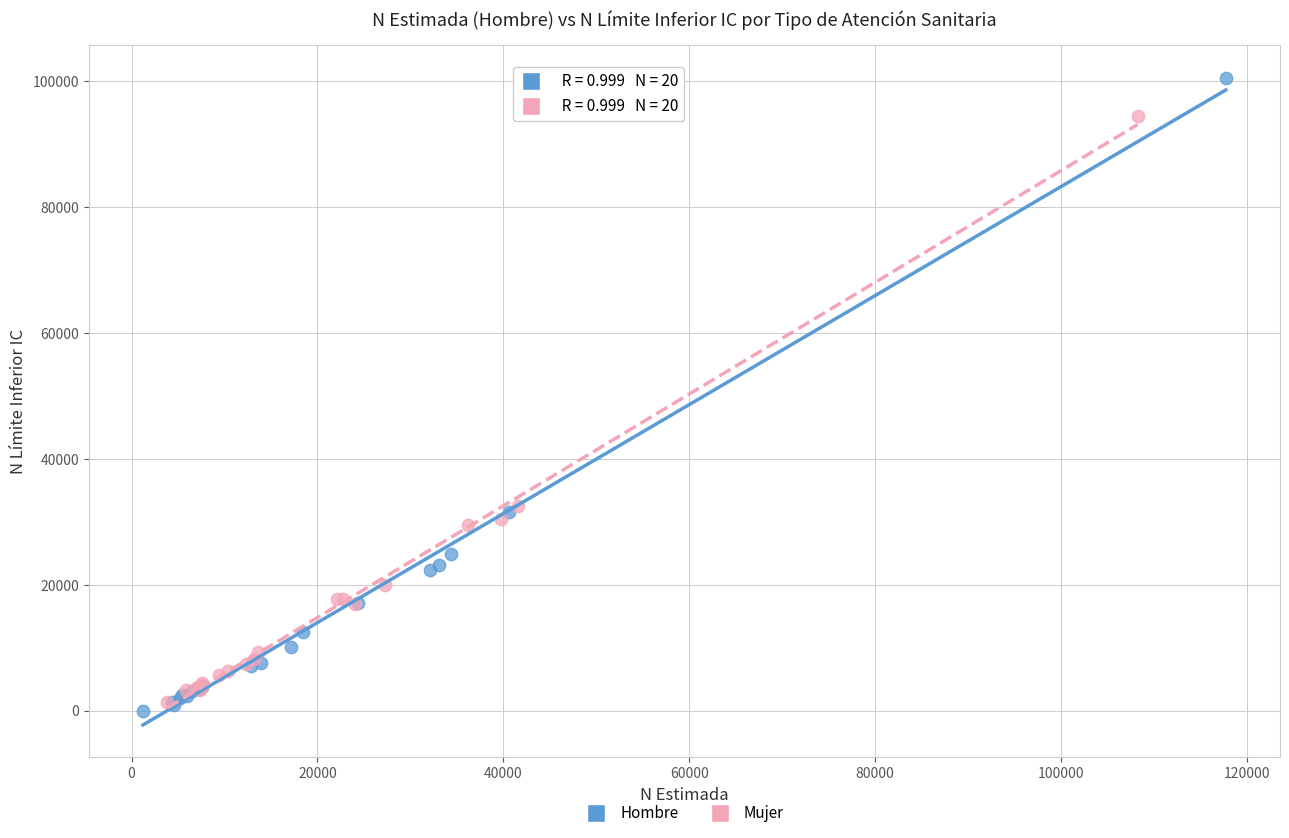

Which series contains the lowest Y value?

Hombre